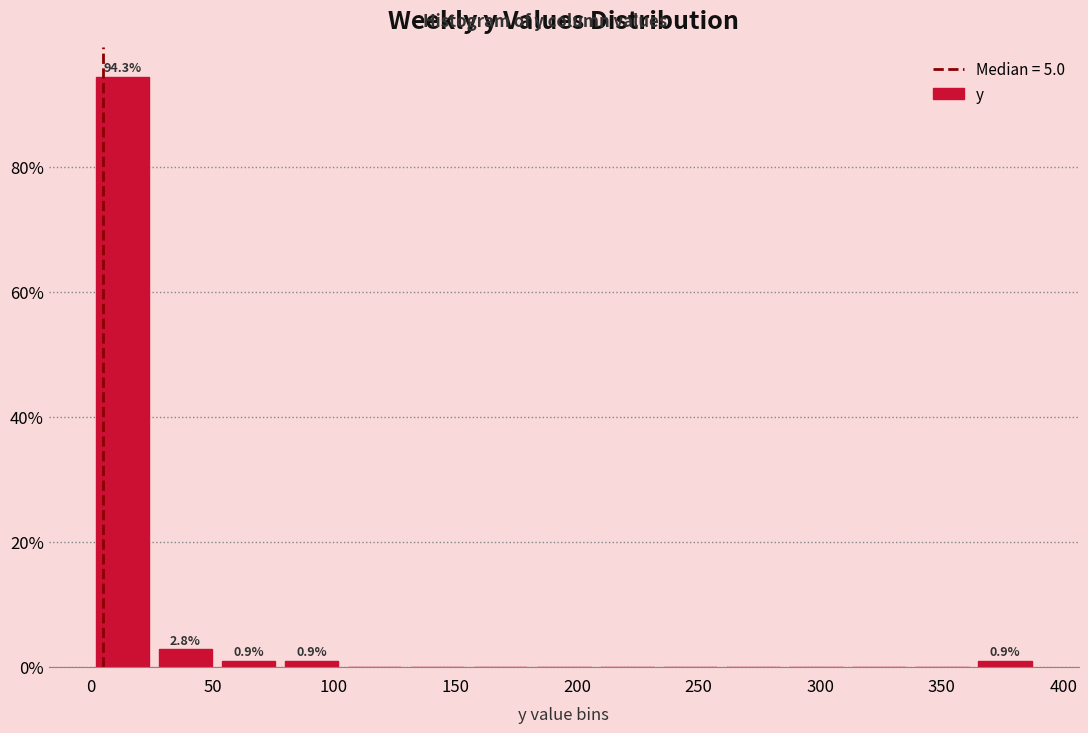

Which range on the x-axis has the tallest bar?

0 to 25